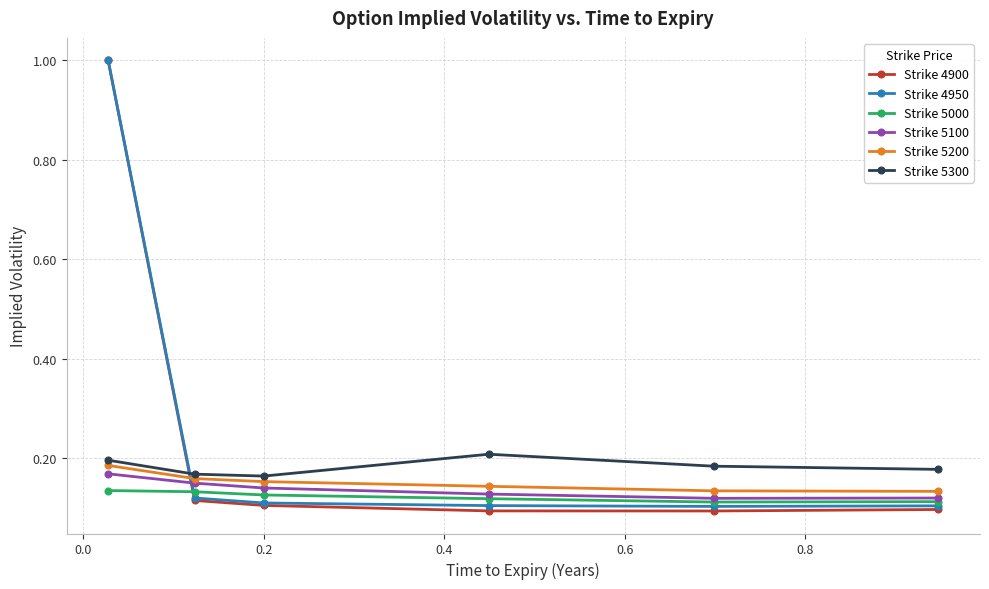

Is this an area chart (filled region under the line)?

No